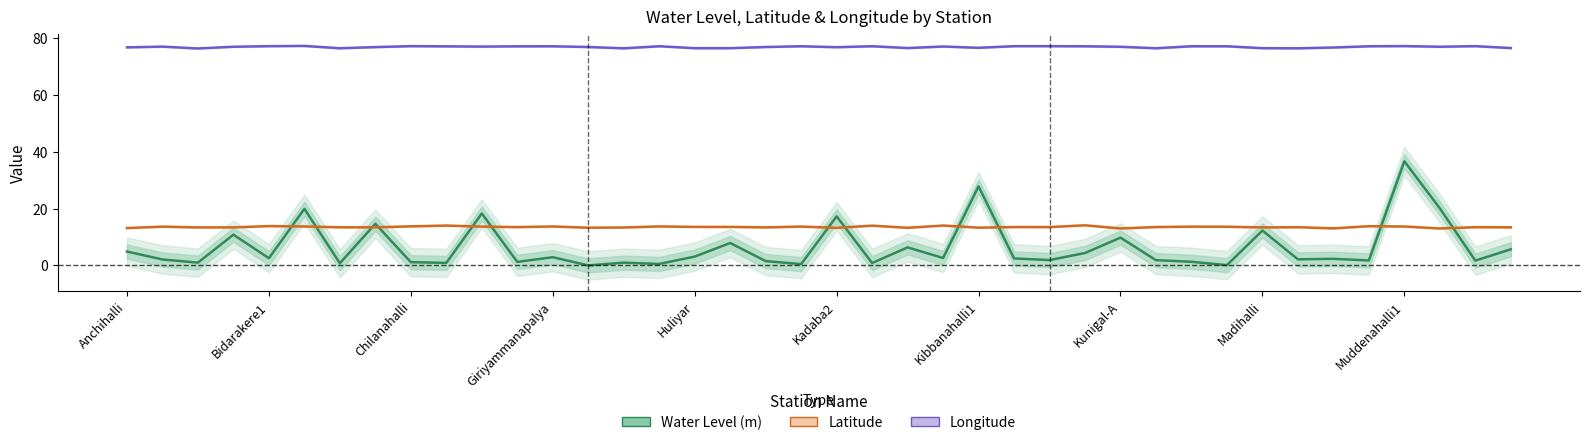

What is the spread (max minus min) of values at Kunigal-A?

67.2